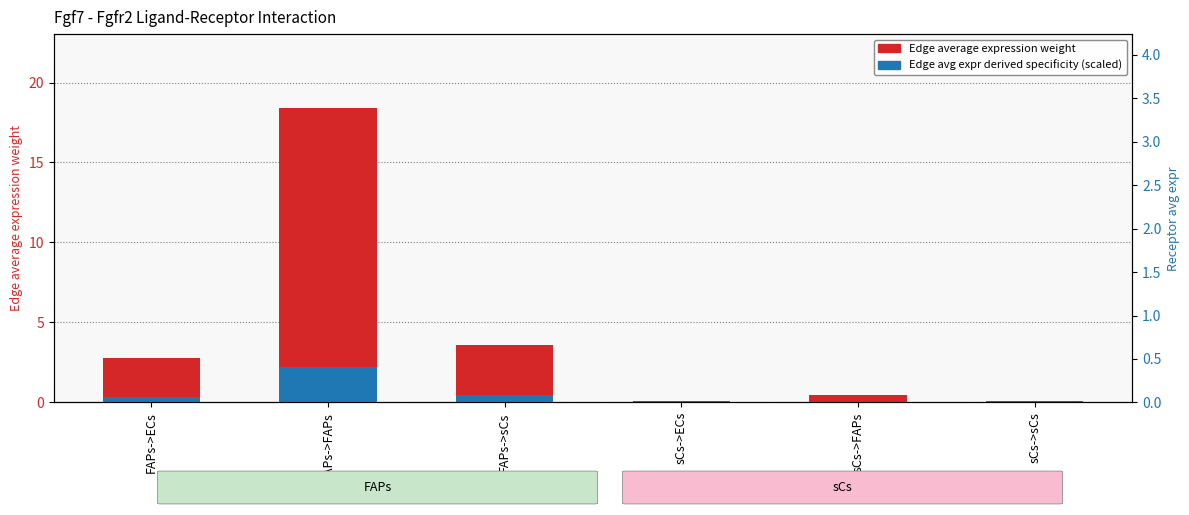

Rank the series at sCs->FAPs from highest to lowest value.

Edge average expression weight, Edge avg expr derived specificity (scaled)